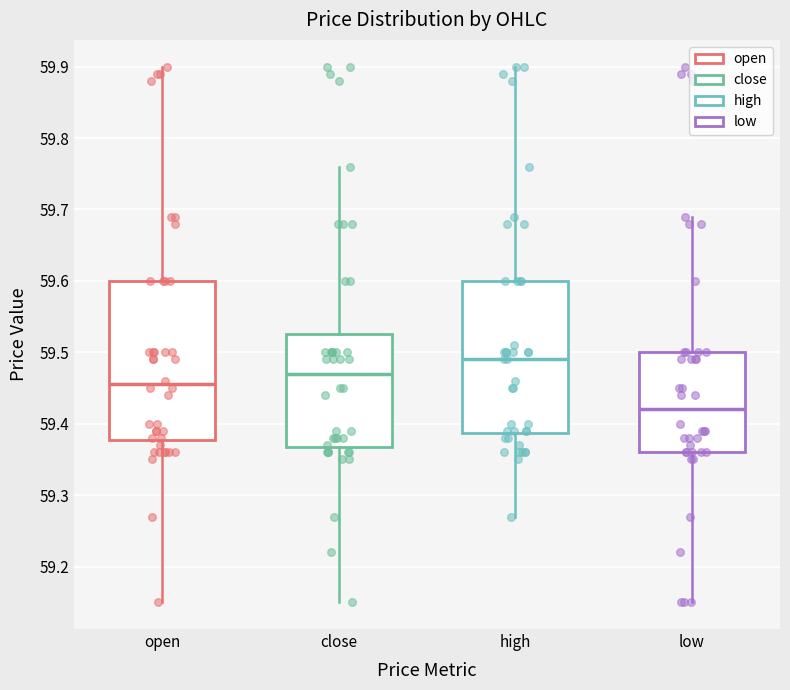

Reading left to right, transcribe this box plot: for each box, give where its median line is, the range the box spans, and where its two whiskers end, as read against the y-axis. The values are not printed on the chart, so give them approximately, as read against the axis.

open: median 59.46, box 59.38 to 59.60, whiskers 59.15 to 59.90
close: median 59.47, box 59.37 to 59.53, whiskers 59.15 to 59.76
high: median 59.49, box 59.39 to 59.60, whiskers 59.27 to 59.90
low: median 59.42, box 59.36 to 59.50, whiskers 59.15 to 59.69